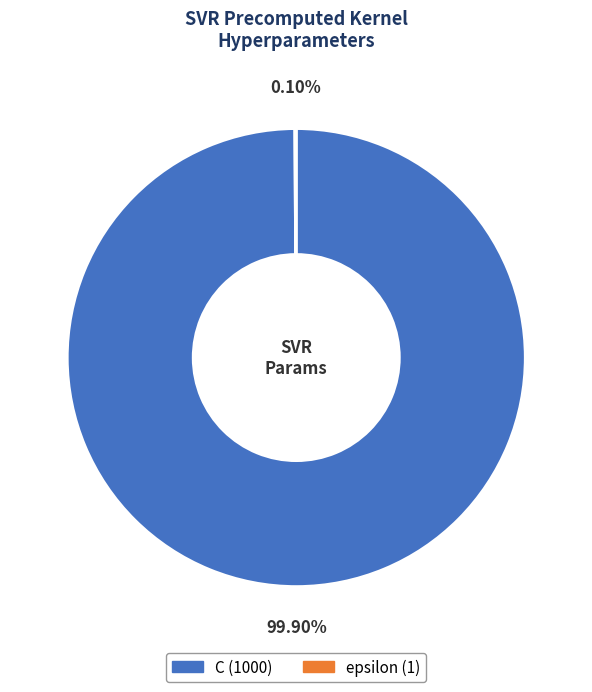

Which category has the biggest portion of the pie?

C